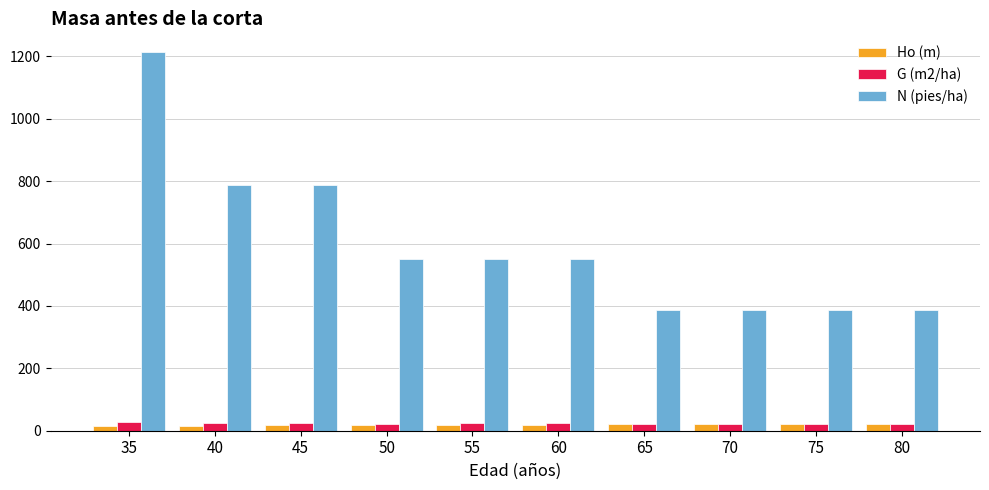

What is the minimum value for N (pies/ha)?

386.4